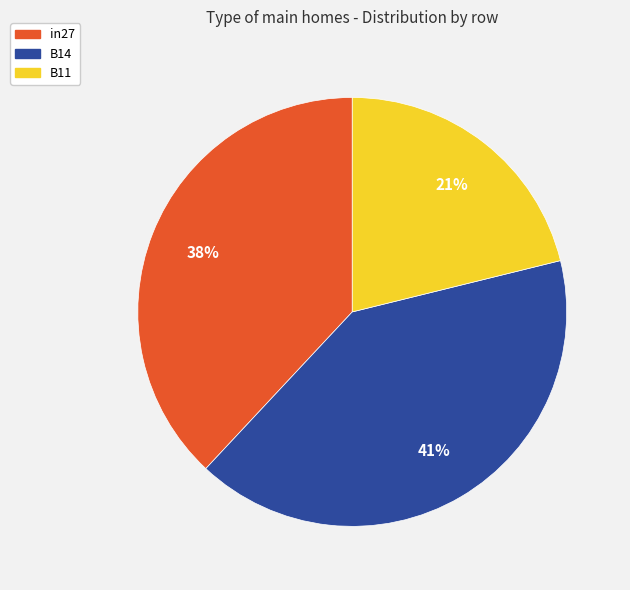

To the nearest percent, what percentage of the pie is B14?

41%